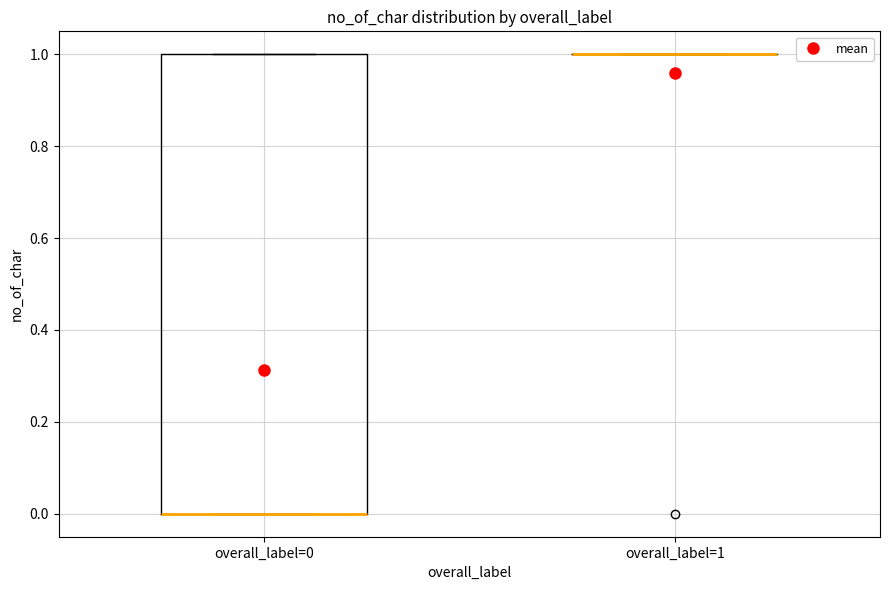

Which box is the tallest, from its lower edge to its upper edge?

overall_label=0